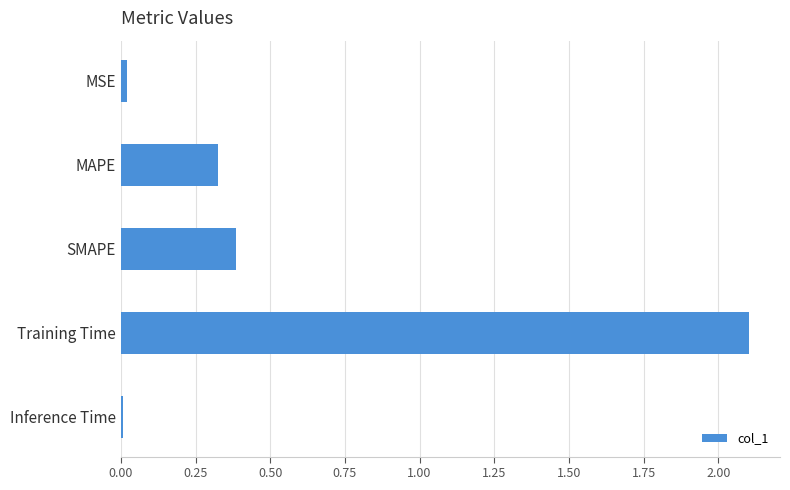

What is the sum of all values?

2.8